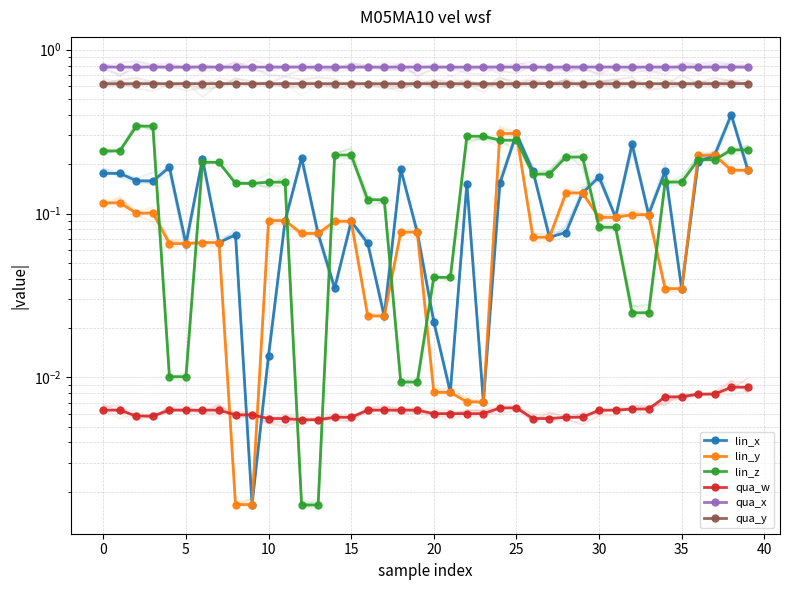

Which category has the lowest value across all series?

12